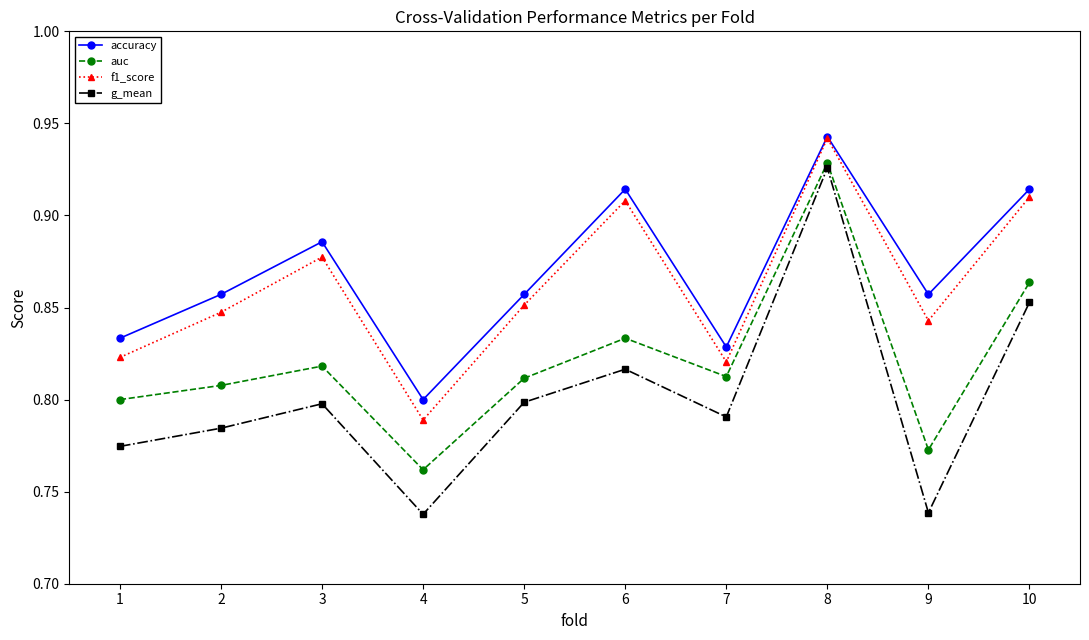

At which category is the sum across all series the highest?

8